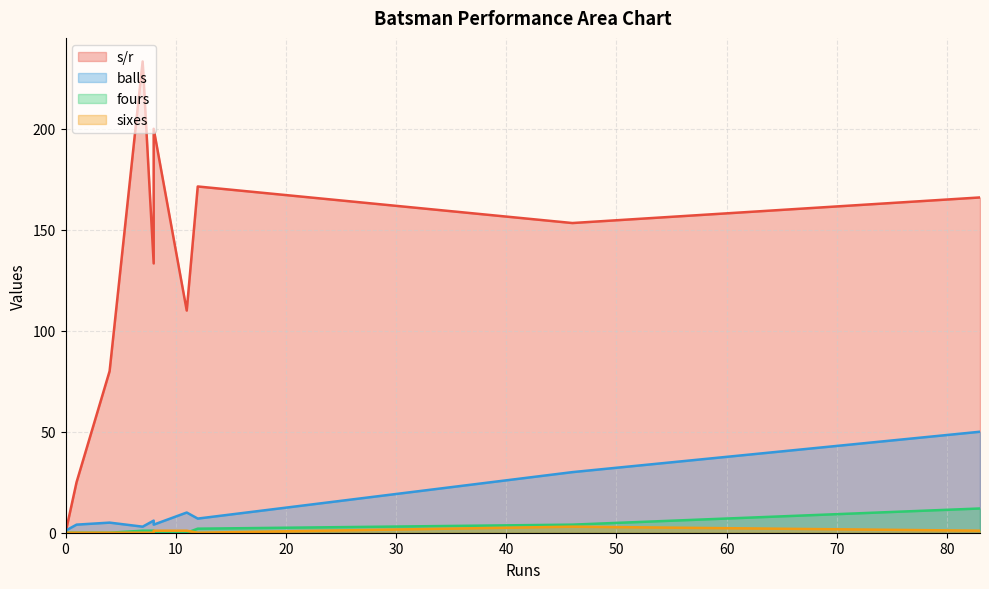

Does the chart have visible grid lines?

Yes